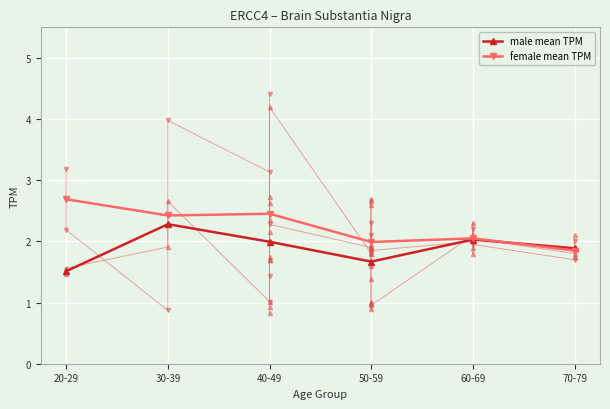

What is the value of the male mean TPM point at the 5th from the left?

2.0